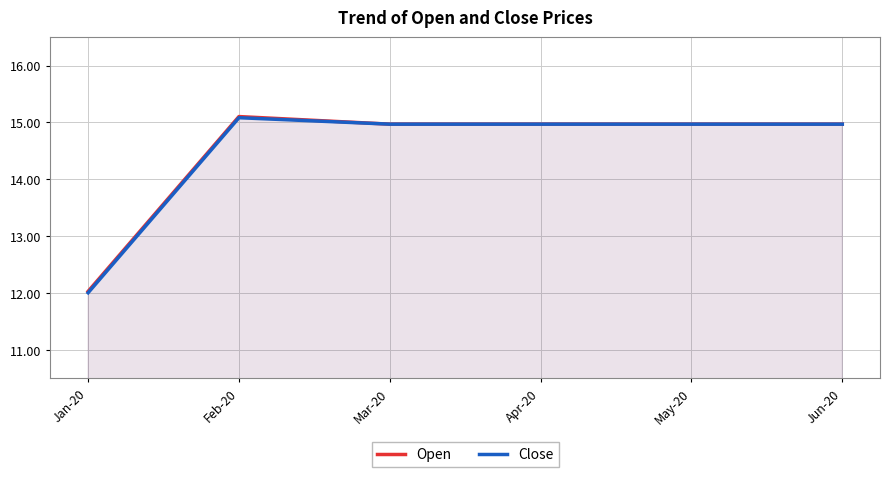

What is the value of the Open point at the 2nd from the left?

15.1